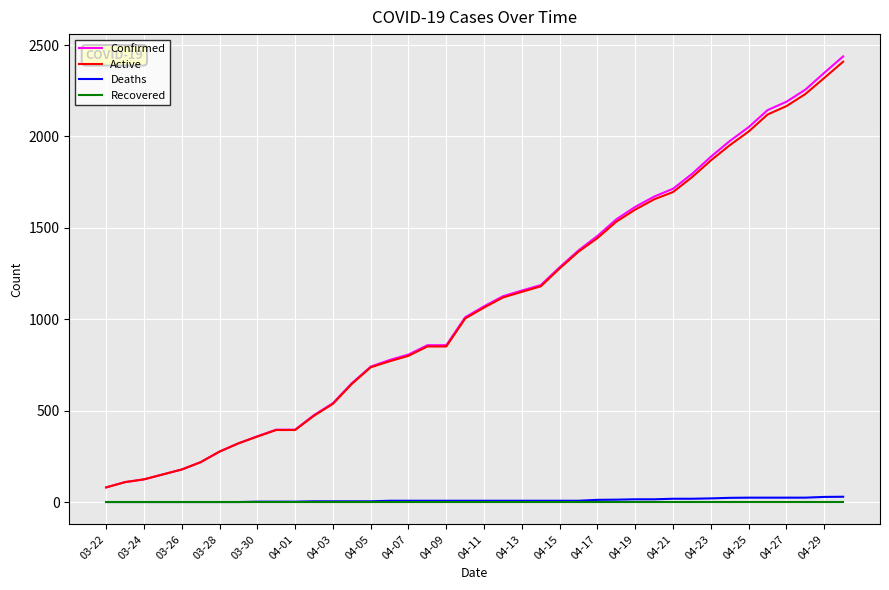

What is the maximum value shown in the chart?

2438